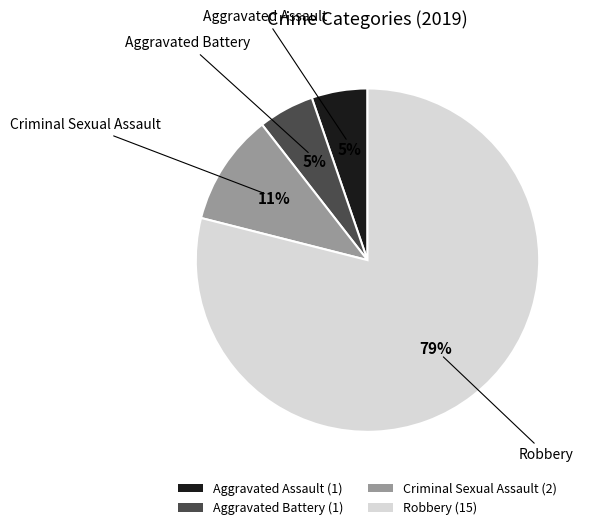

To the nearest percent, what is the average slice percentage?

25%